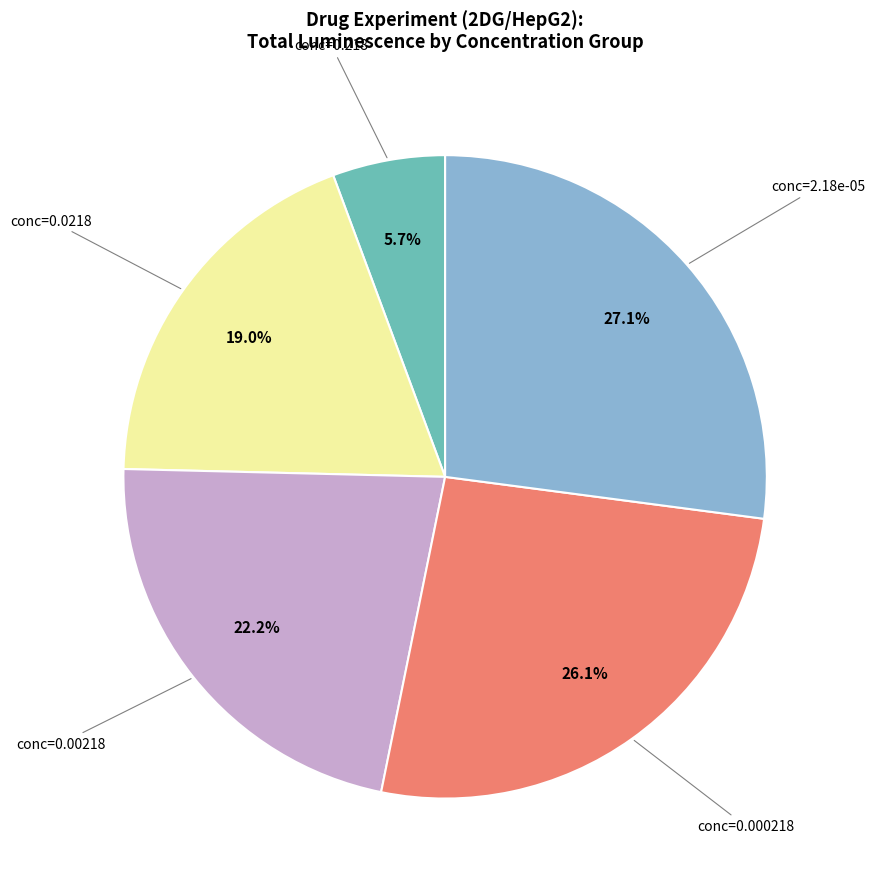

How many slices are in this pie chart?

5